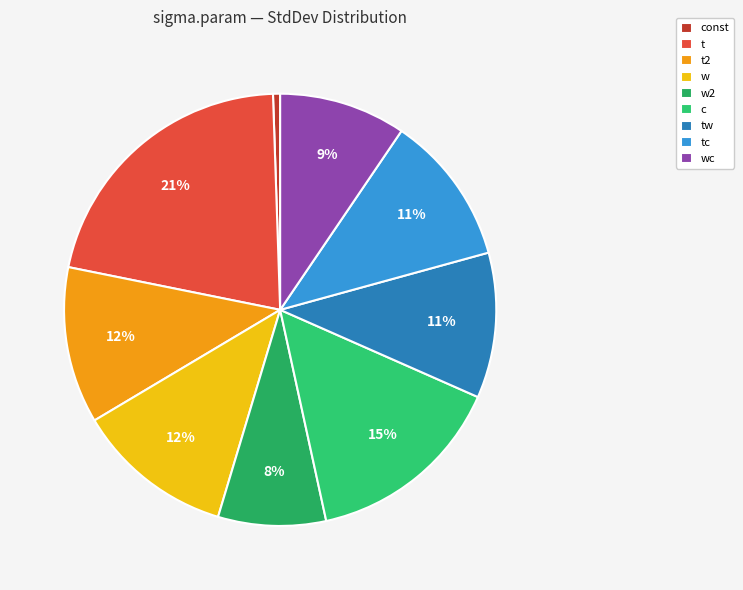

Which category has the biggest portion of the pie?

t